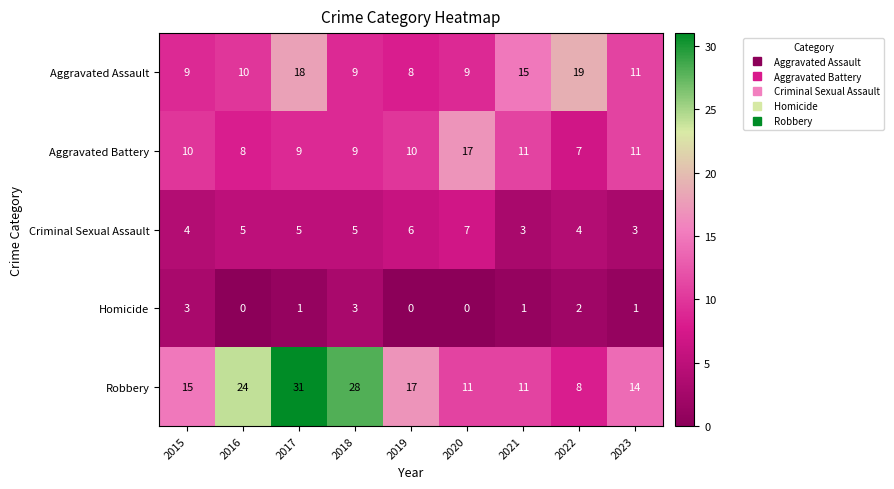

What is the minimum value for Aggravated Assault?

8